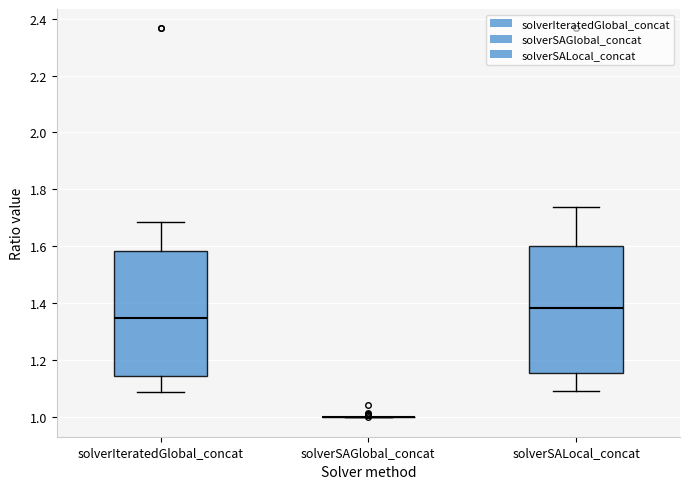

Reading left to right, read every box against the y-axis: the position of its median line, the range the box covers, and the ends of its whiskers. The values are not printed on the chart, so give them approximately, as read against the axis.

solverIteratedGlobal_concat: median 1.34, box 1.14 to 1.58, whiskers 1.08 to 1.68
solverSAGlobal_concat: box collapsed to a line at 1.00, whiskers 1.00 to 1.00
solverSALocal_concat: median 1.38, box 1.16 to 1.60, whiskers 1.10 to 1.74